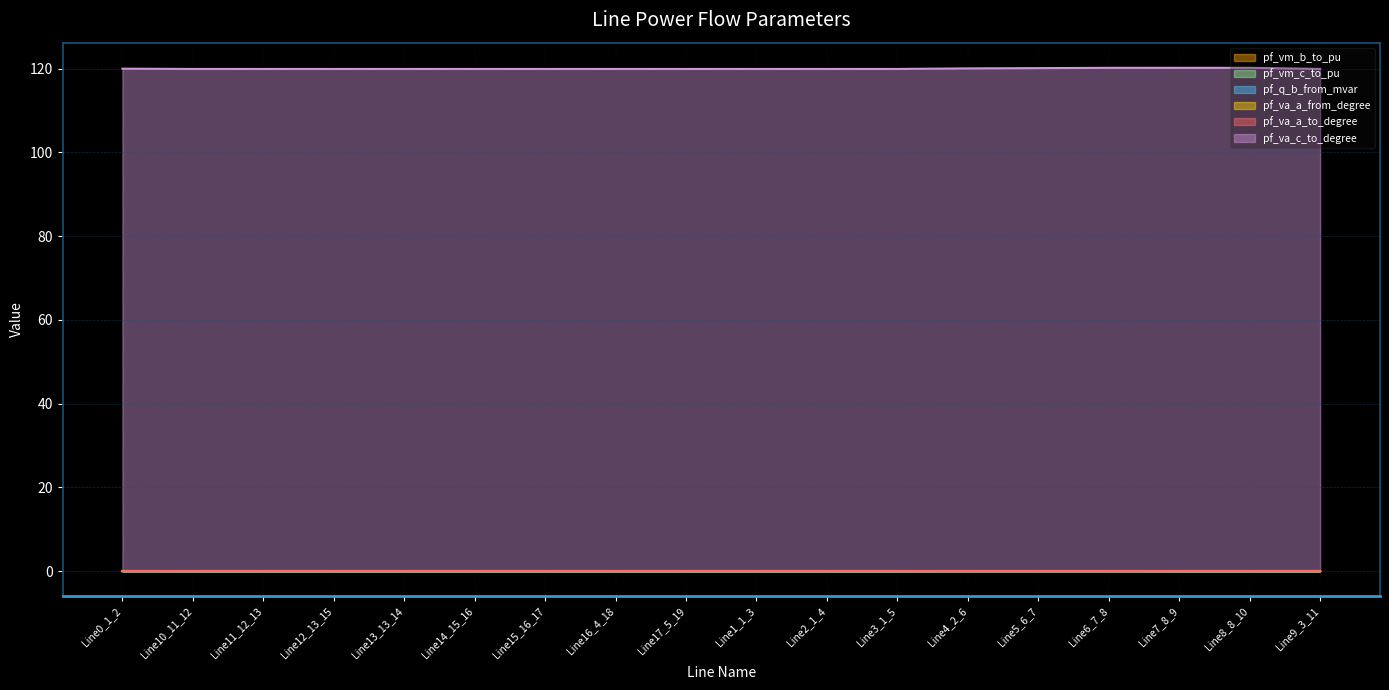

Does the chart display data point markers on the line(s)?

No